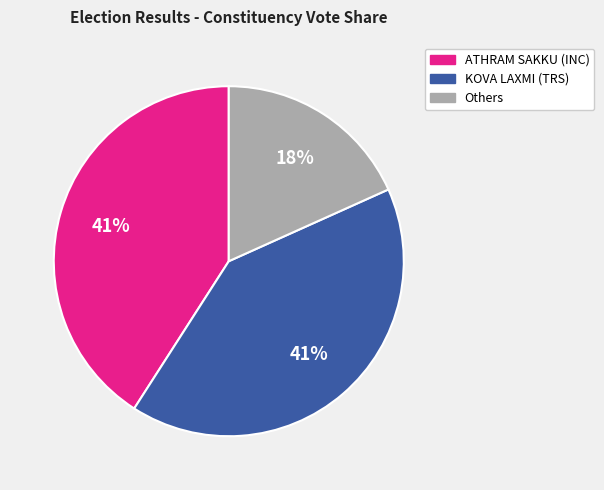

Is there any slice that represents more than half of the pie?

No